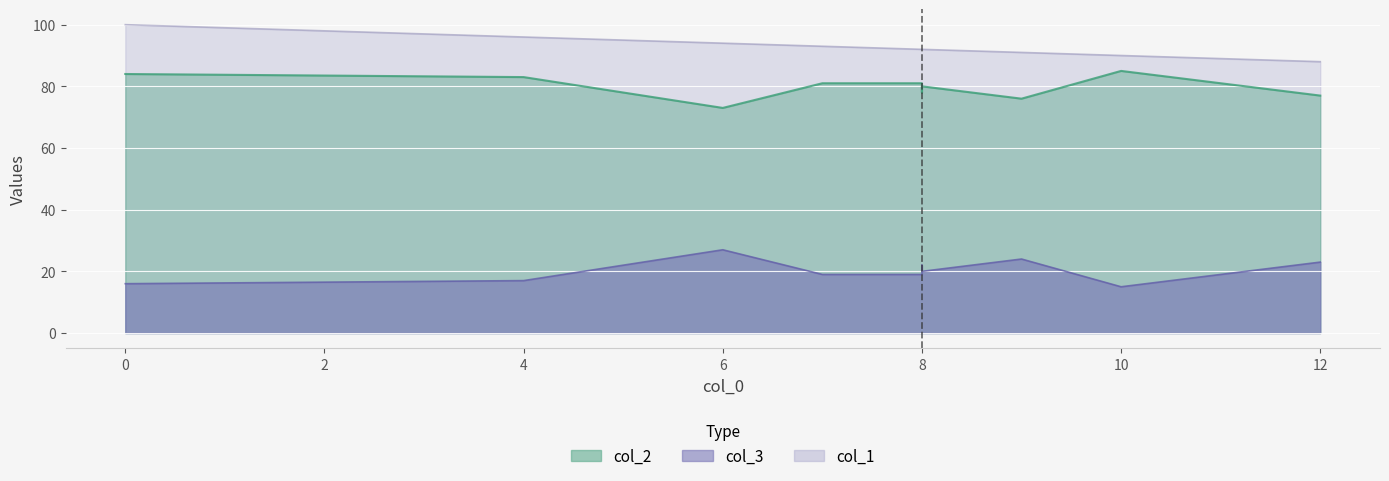

At 0, list the series in order from smallest to largest.

col_3, col_2, col_1